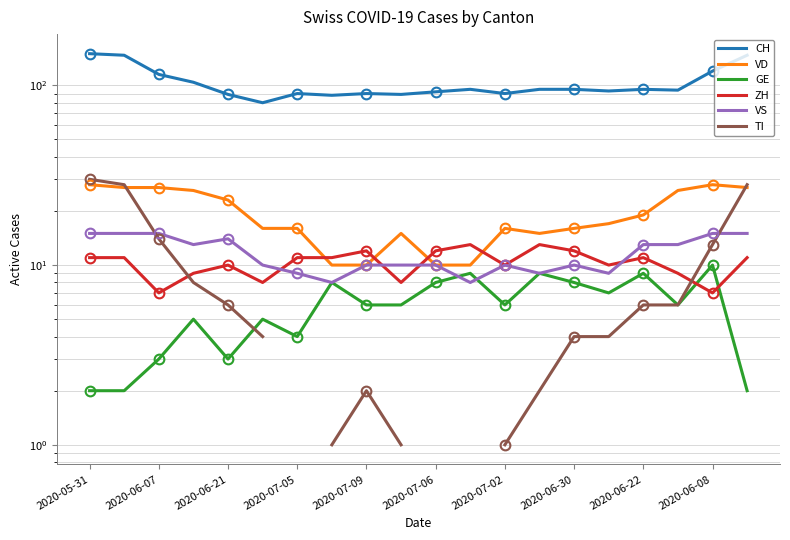

What is the difference between the maximum and minimum values in the GE series?

8.0